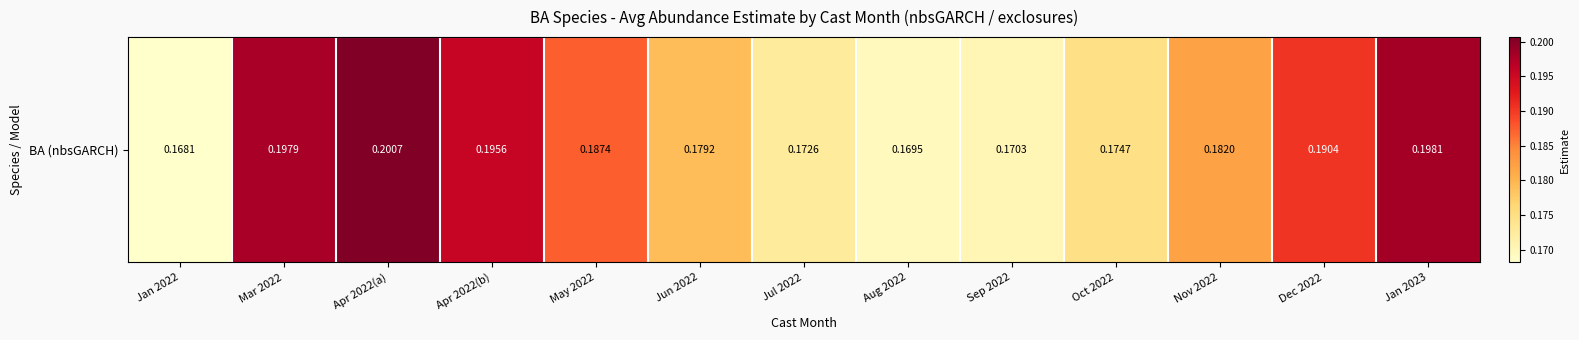

Count the values in the range 0 to 1.

13